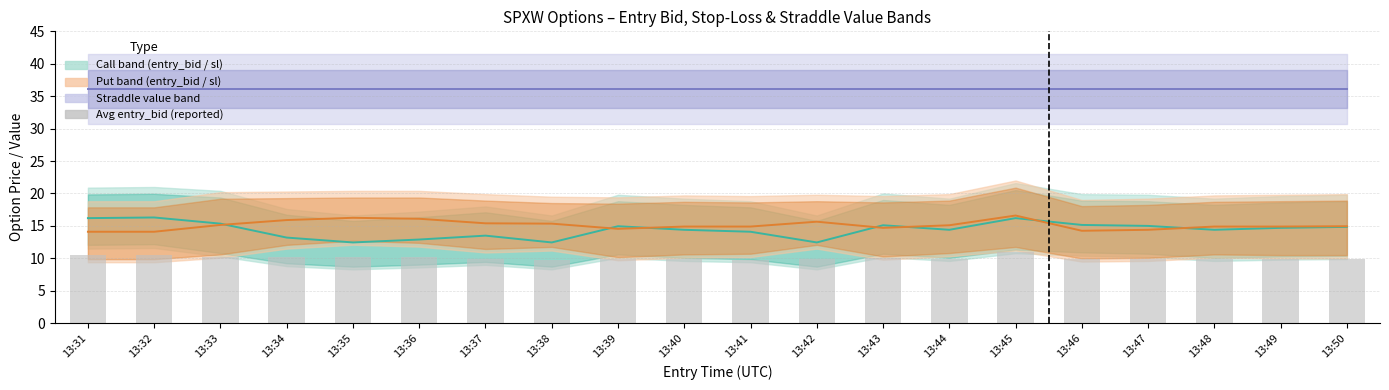

Between 13:41 and 13:38, which is larger?

13:41